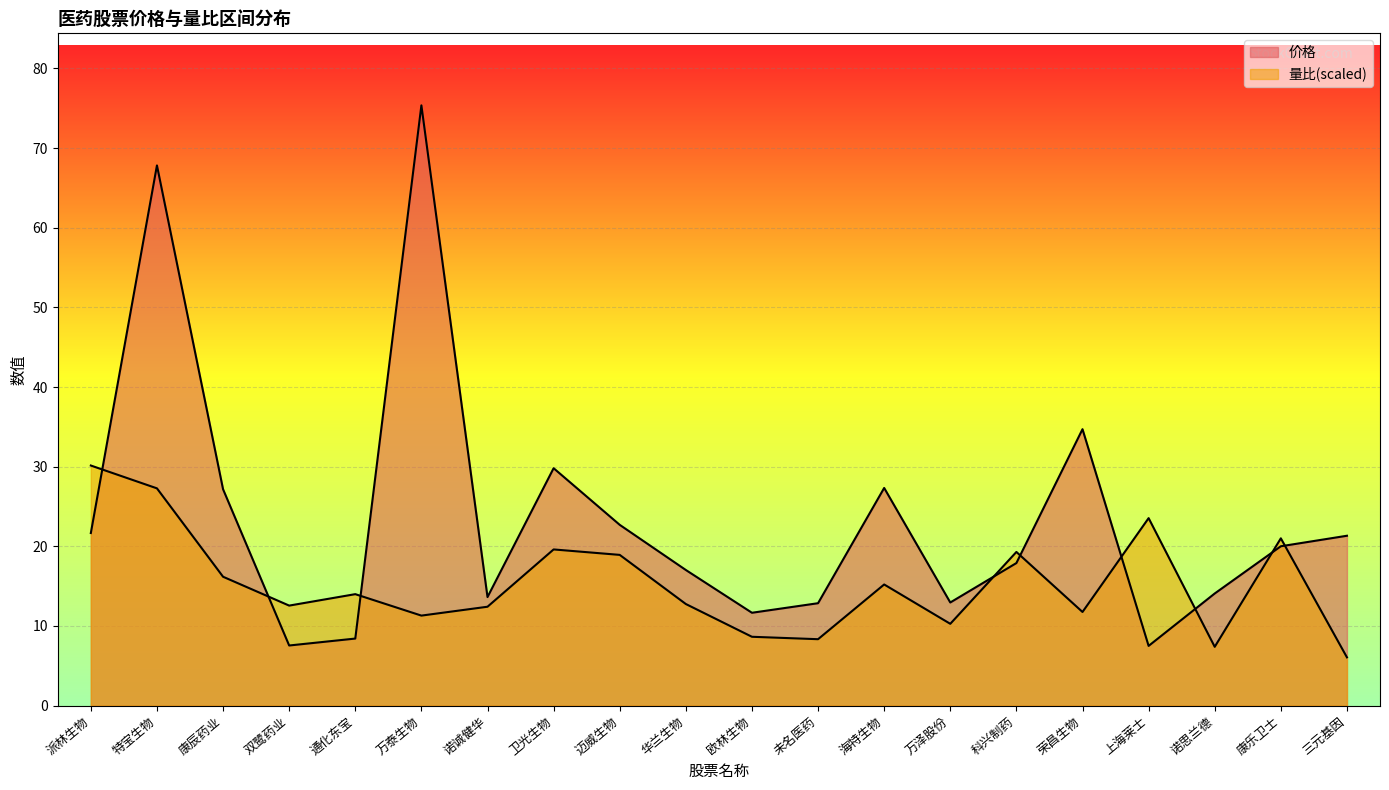

How many lines are shown in the chart?

2